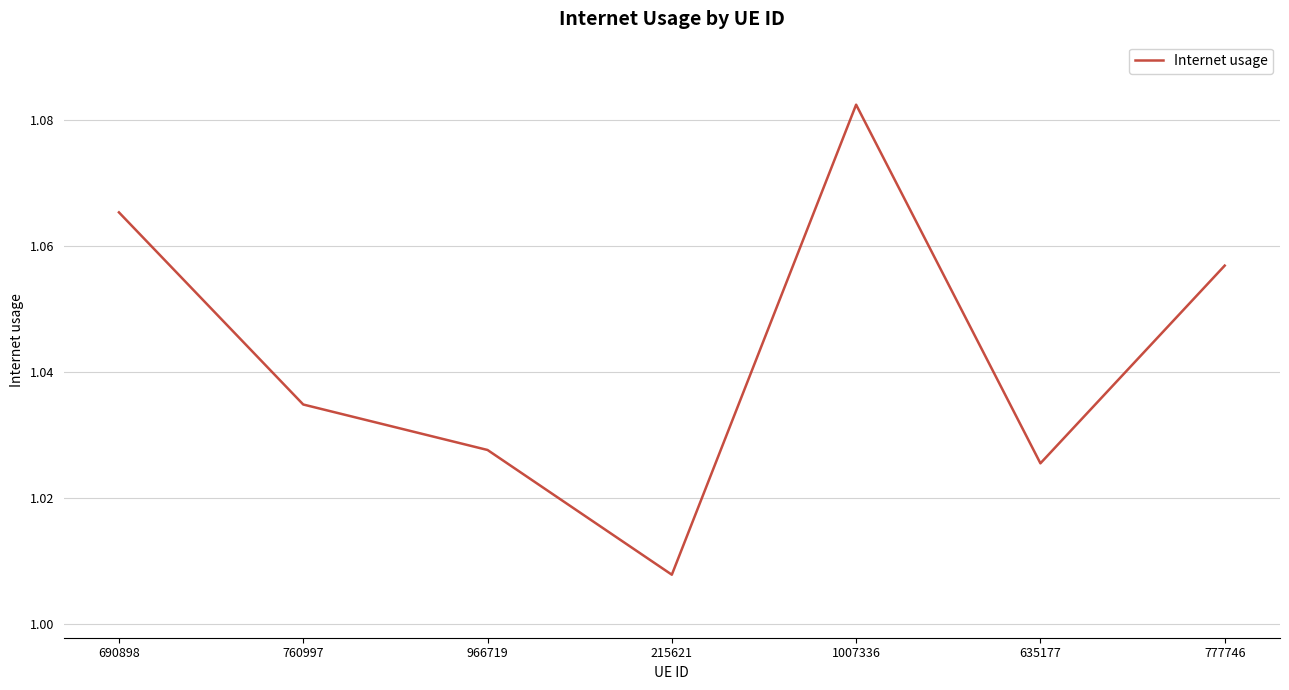

List the labels in order of value, smallest first.

215621, 635177, 966719, 760997, 777746, 690898, 1007336